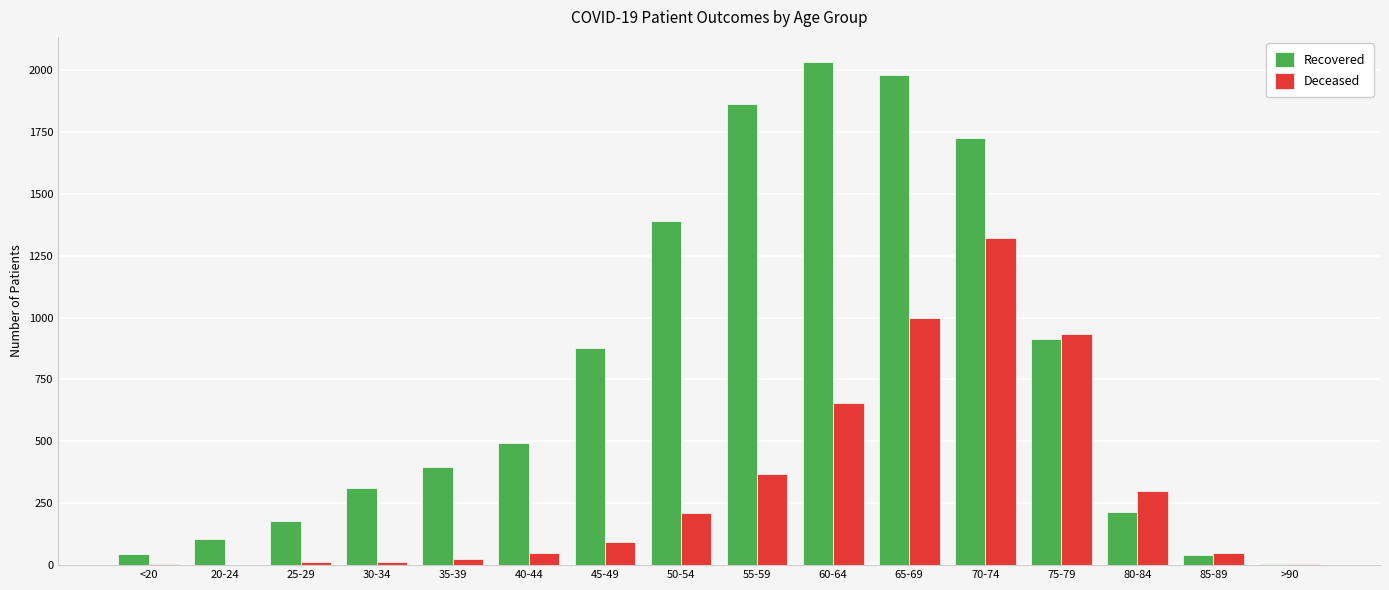

How many groups of bars are there?

16